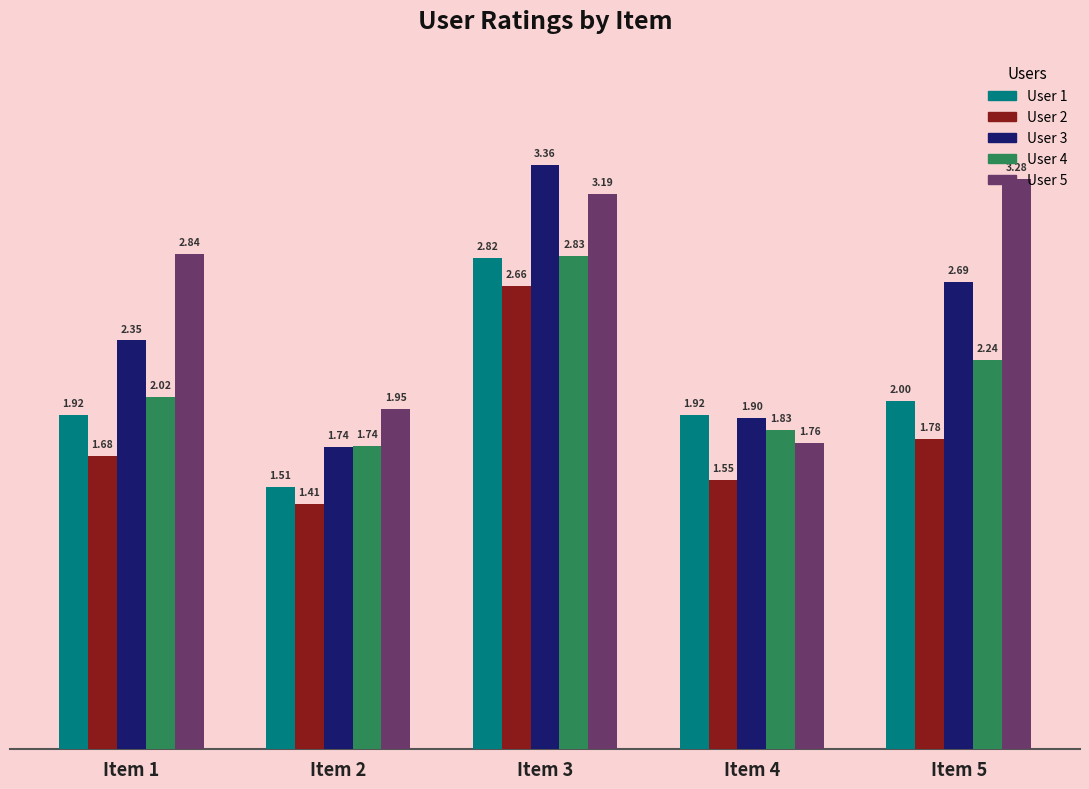

The value of User 1 at Item 5 is 2.6. True or false?

False